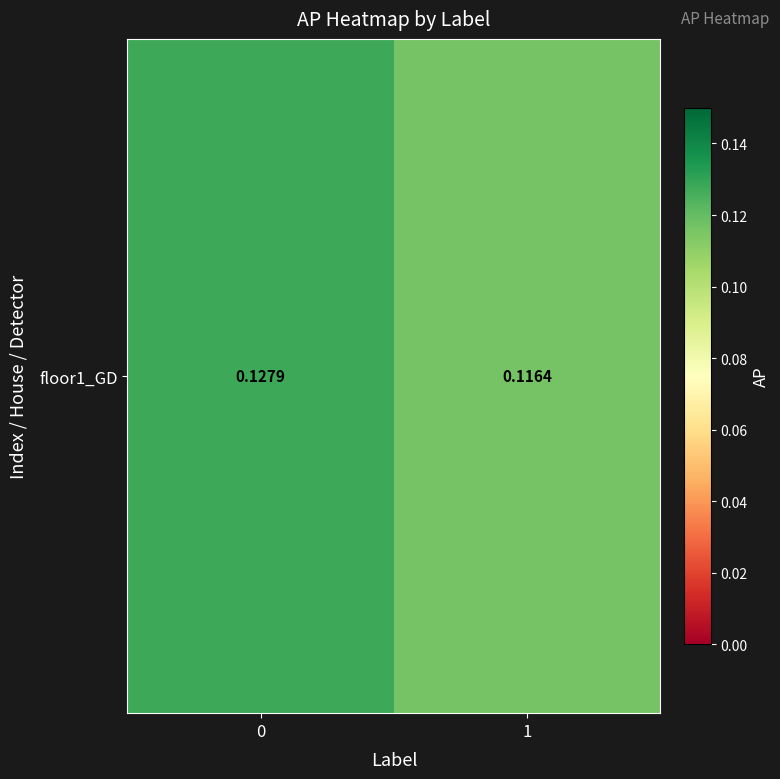

How many distinct data groups are displayed?

1